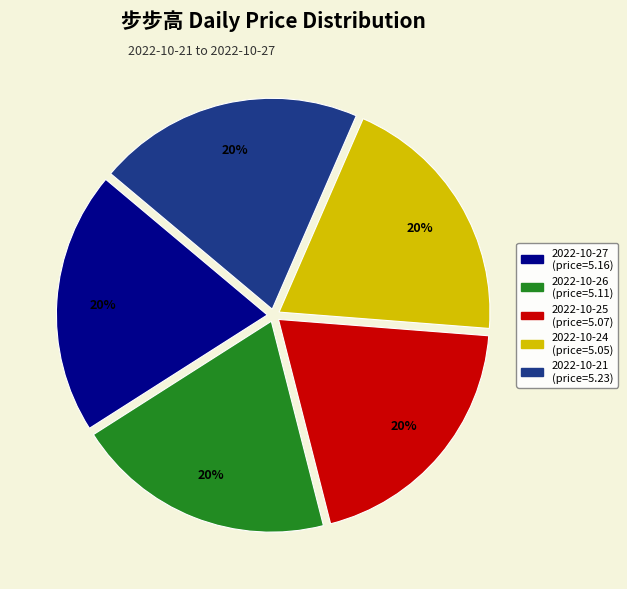

The 2022-10-21 slice represents 20% of the pie. True or false?

True